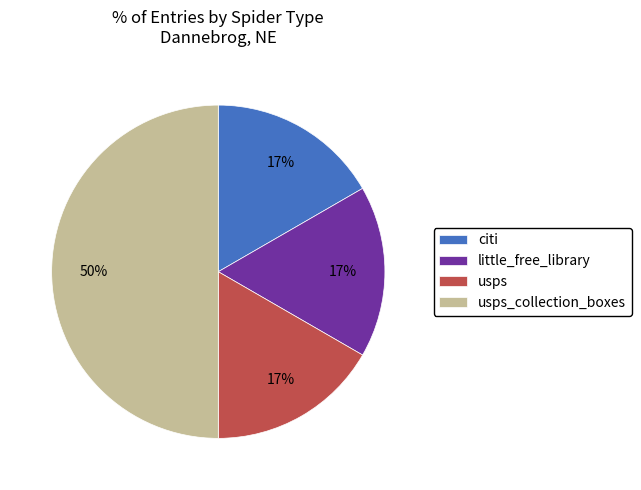

The citi slice represents 28% of the pie. True or false?

False